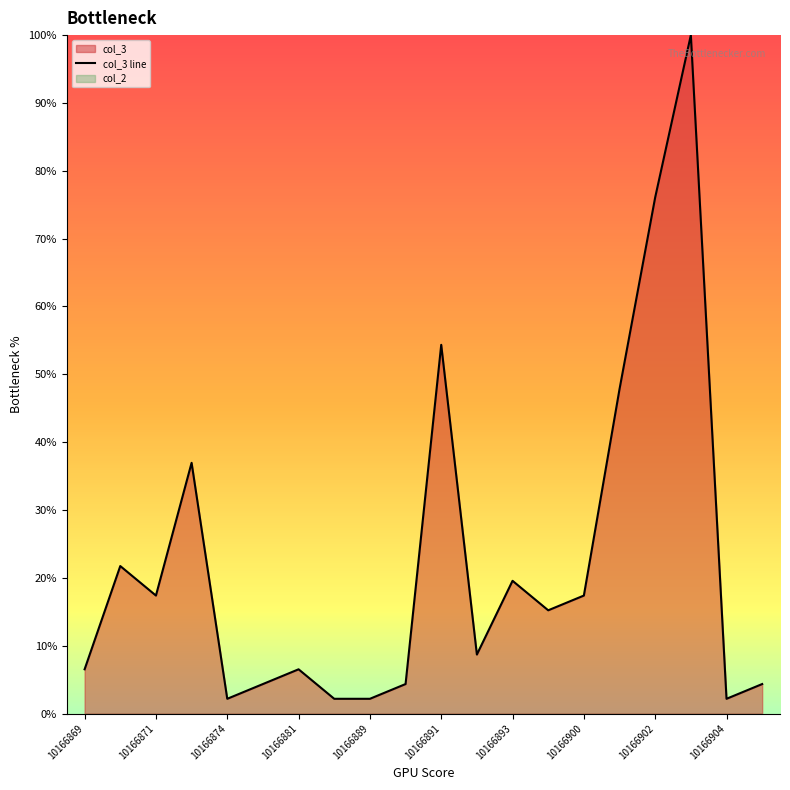

Is it true that col_3 line equals 125.1 at 10166902?

False